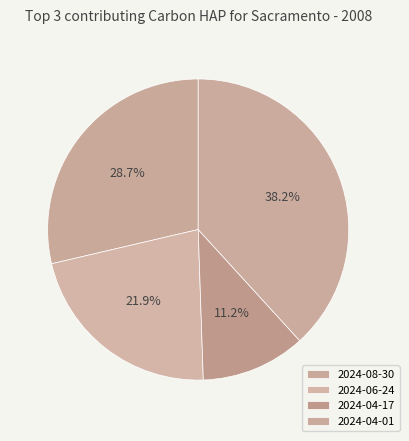

To the nearest percent, what is the combined percentage of 2024-06-24 and 2024-04-17?

33%